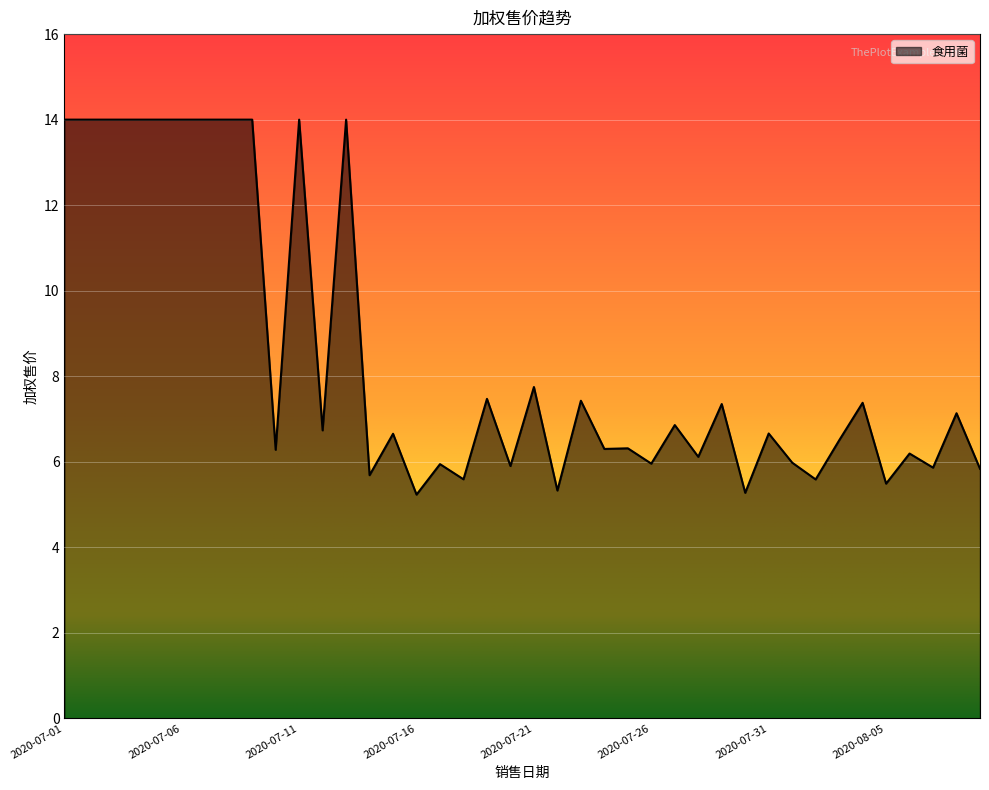

What is the difference between the maximum and minimum values?

8.8